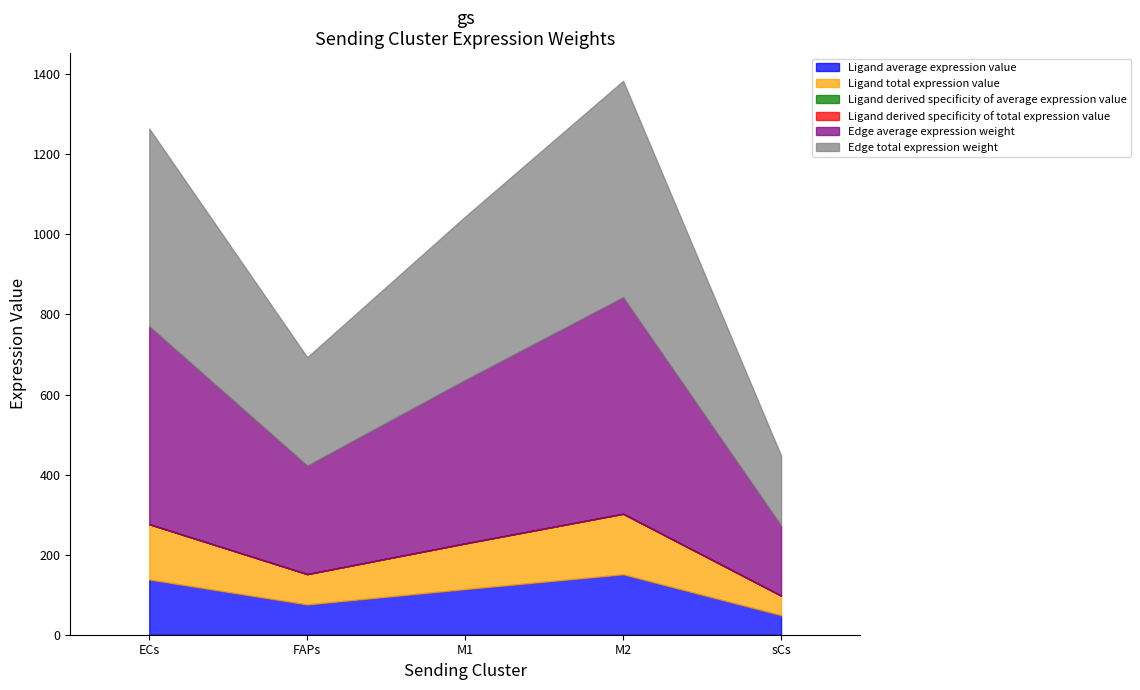

Read the Ligand derived specificity of total expression value value at M2.

0.3